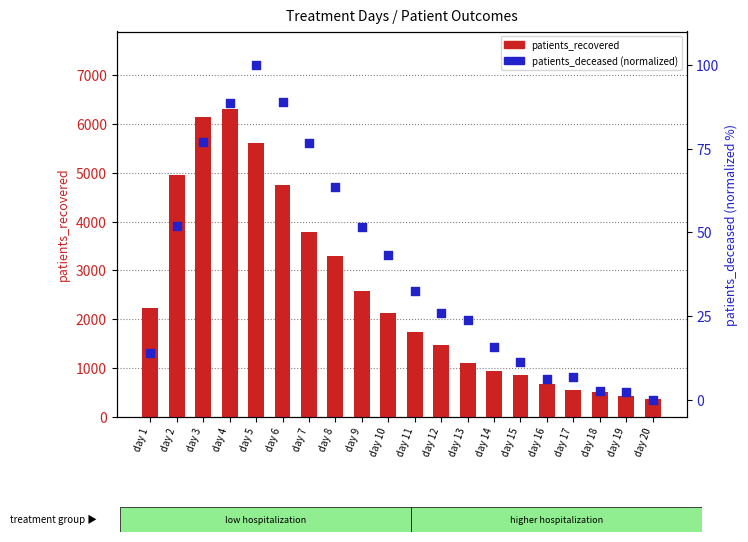

Which series reaches the minimum Y coordinate?

patients_deceased (norm)